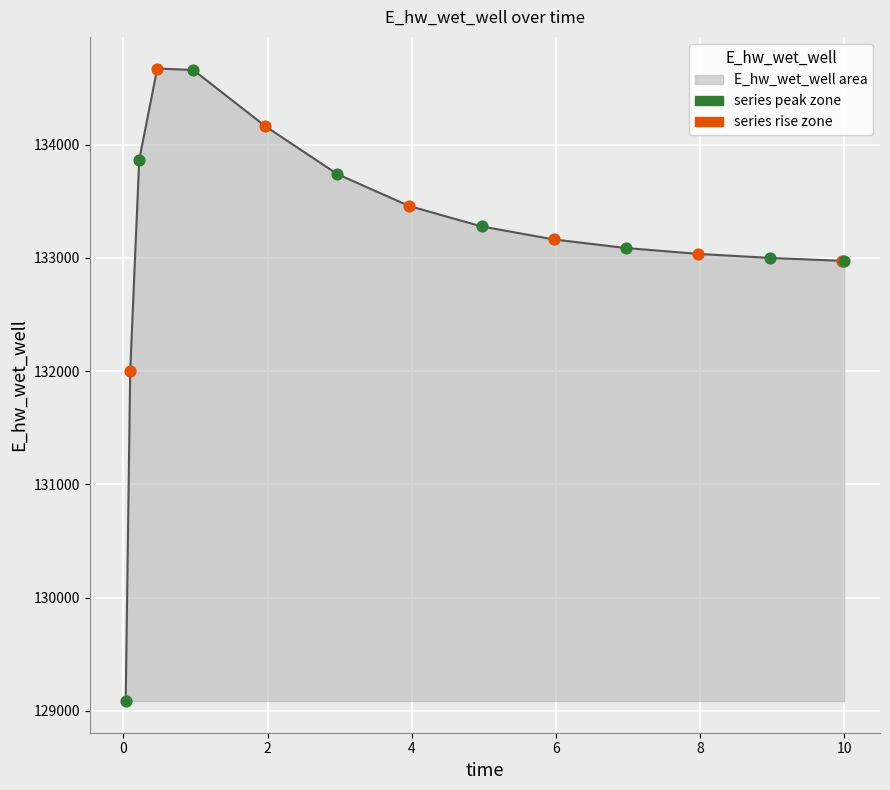

What is the minimum value shown in the chart?

129086.5